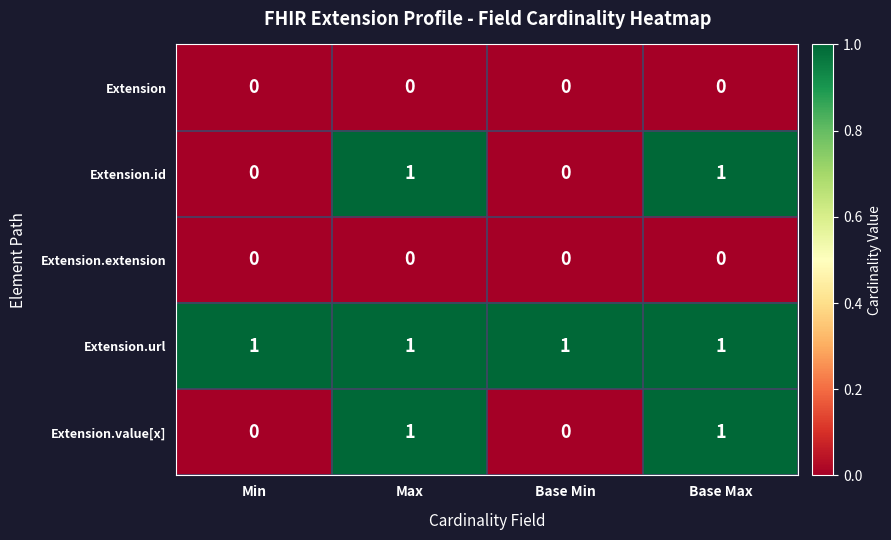

Which series has the largest total across all categories?

Extension.url